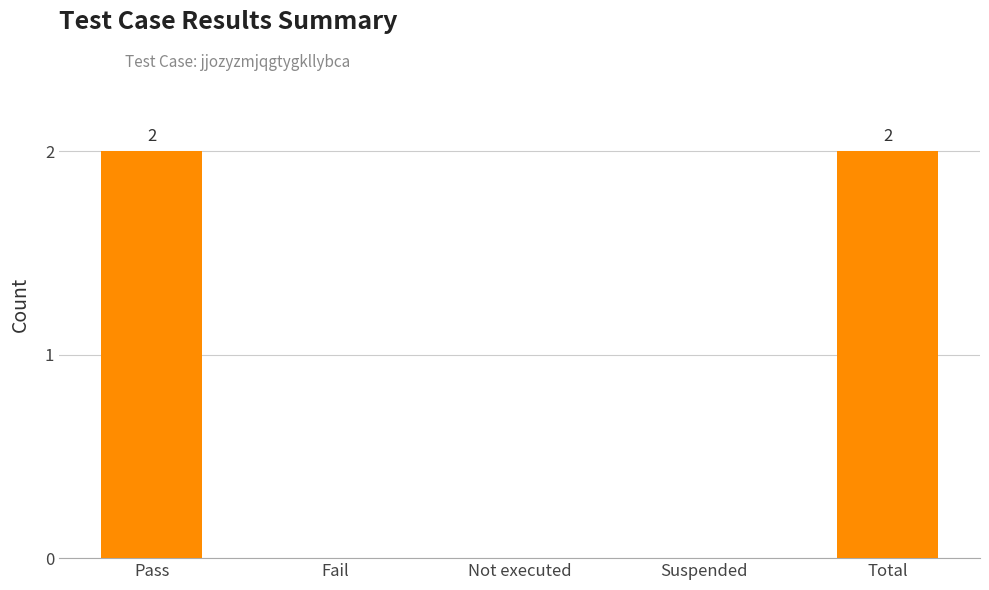

Which has a higher value, Fail or Pass?

Pass